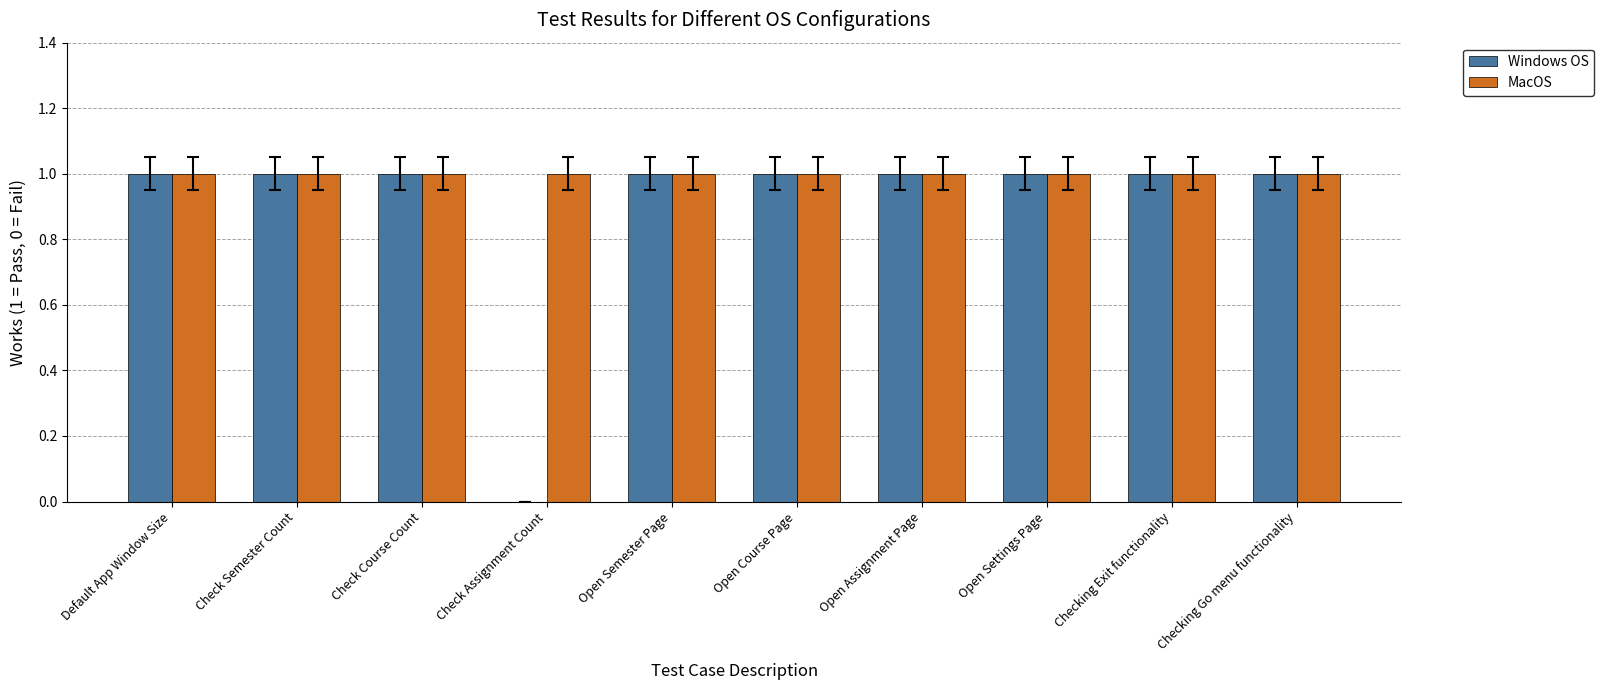

What value does the MacOS series have at Check Assignment Count?

1